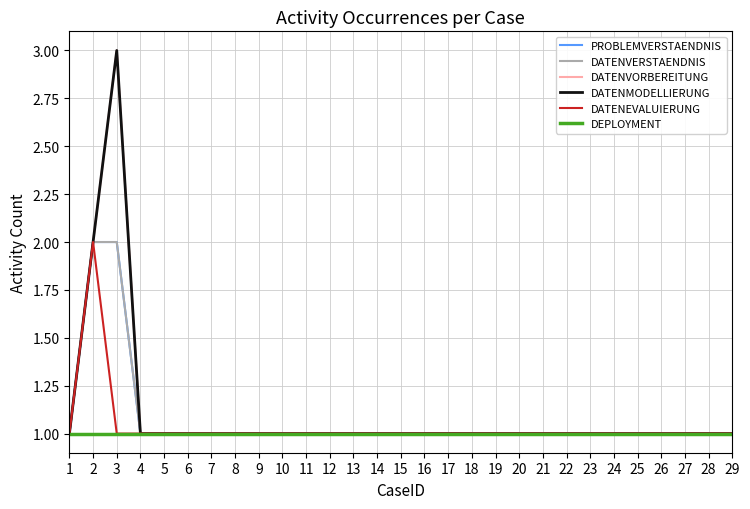

What are all the series names shown in the legend?

PROBLEMVERSTAENDNIS, DATENVERSTAENDNIS, DATENVORBEREITUNG, DATENMODELLIERUNG, DATENEVALUIERUNG, DEPLOYMENT